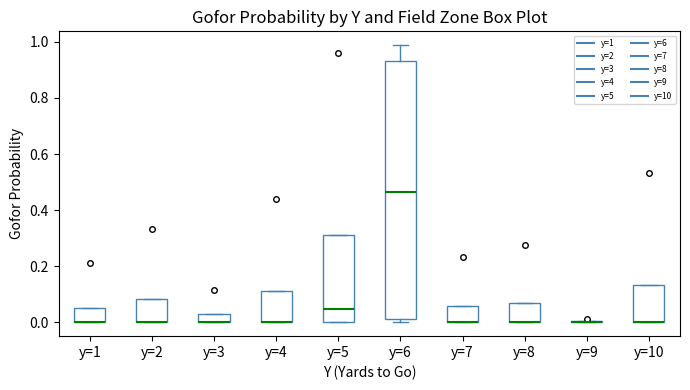

Which box is the tallest, from its lower edge to its upper edge?

y=6